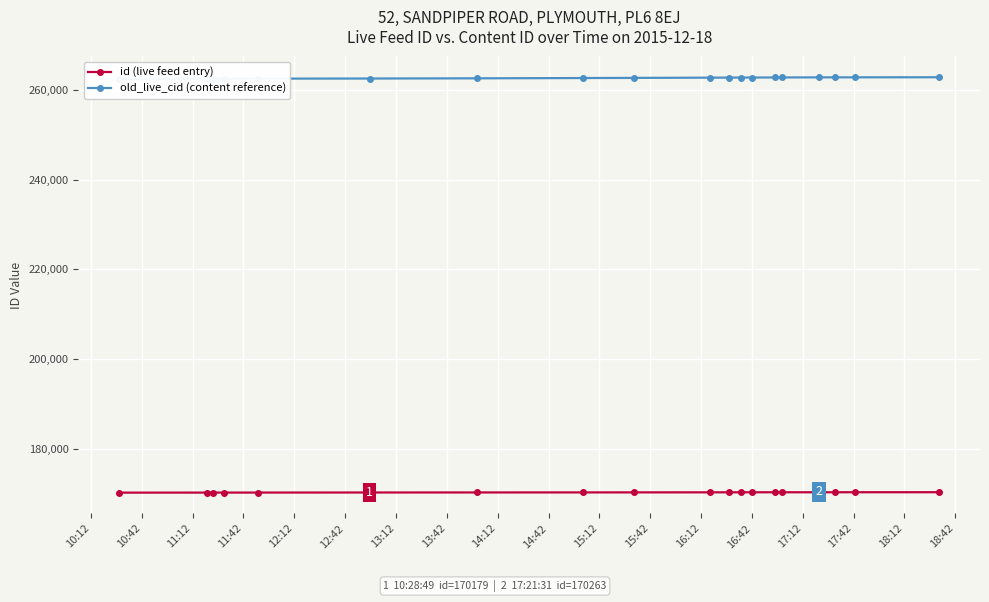

What is the value of the old_live_cid (content reference) point at the 16th from the left?

262848